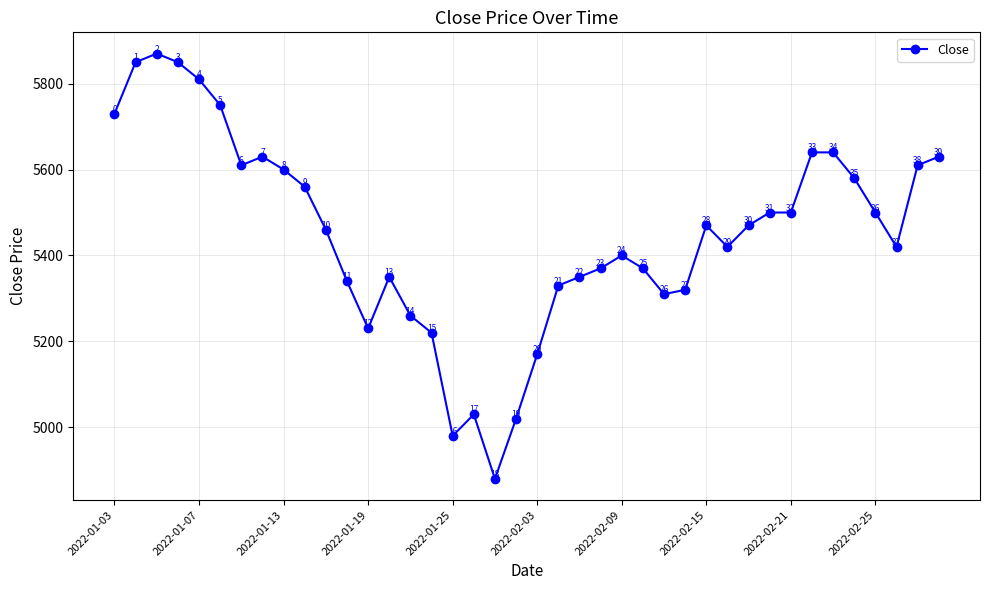

What is the smallest value displayed?

4880